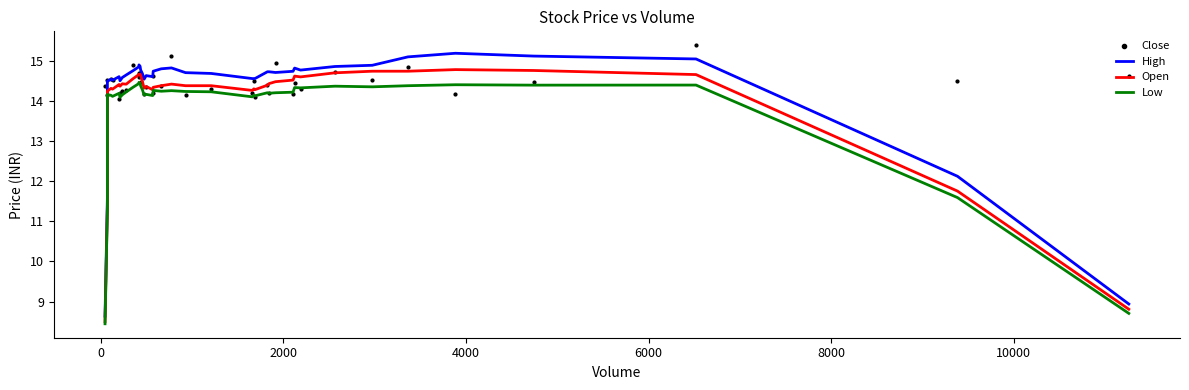

At how many categories does at least one series exceed 13?

40